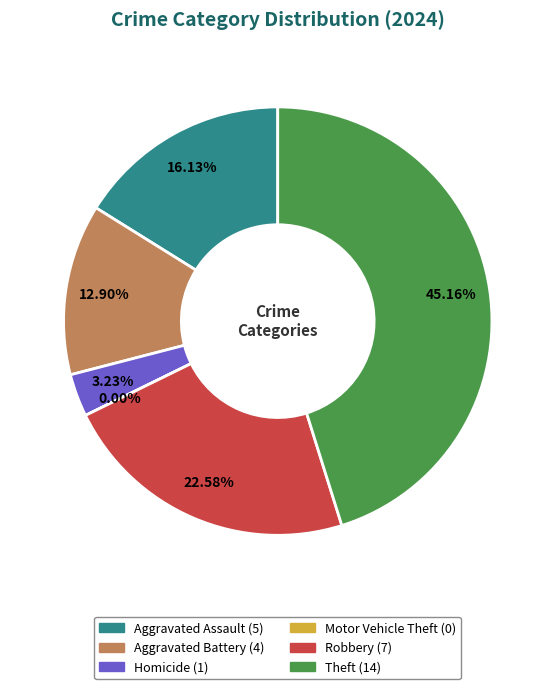

Is there any slice that represents more than half of the pie?

No